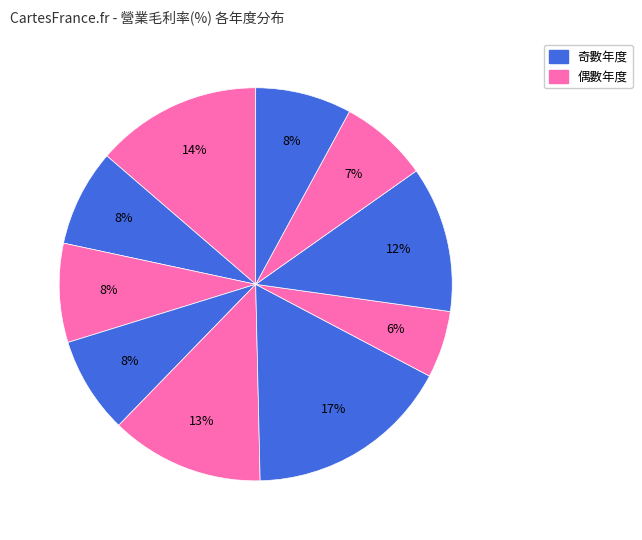

Is there a majority slice in this chart?

No